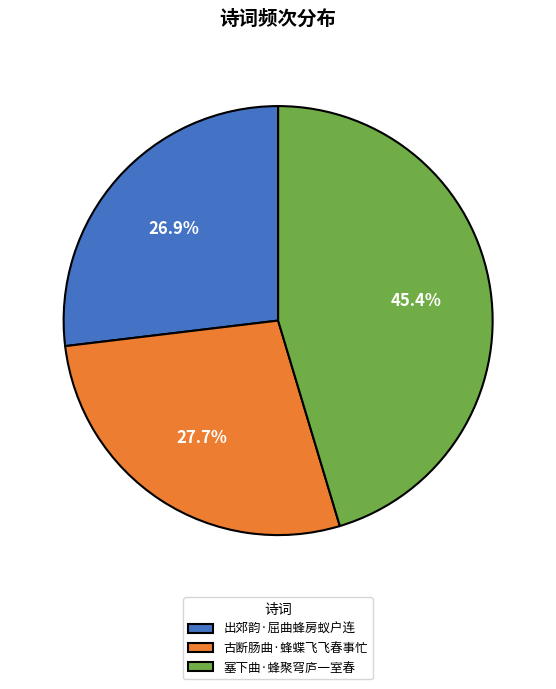

To the nearest percent, what percentage of the pie is 古断肠曲·蜂蝶飞飞春事忙?

28%